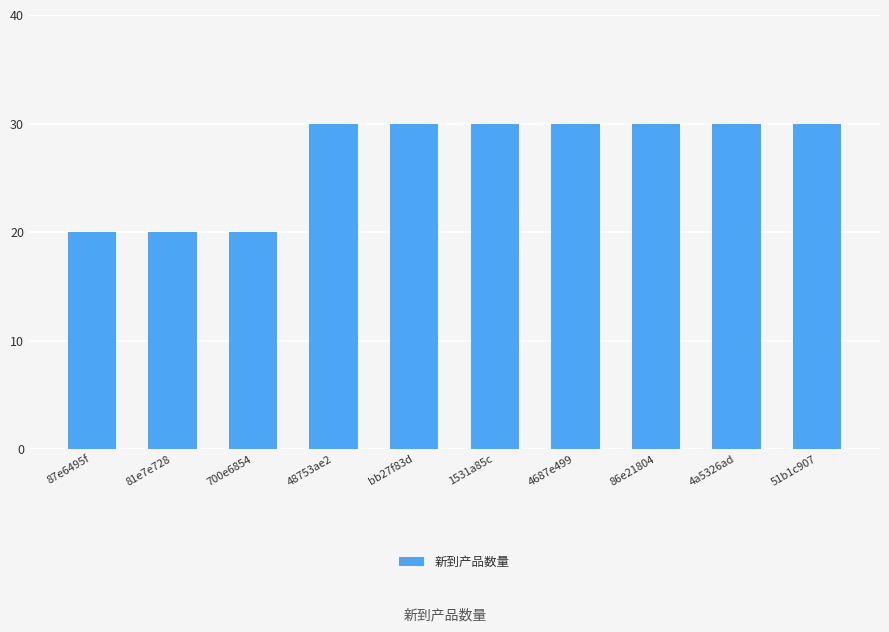

How many series are shown in this chart?

1